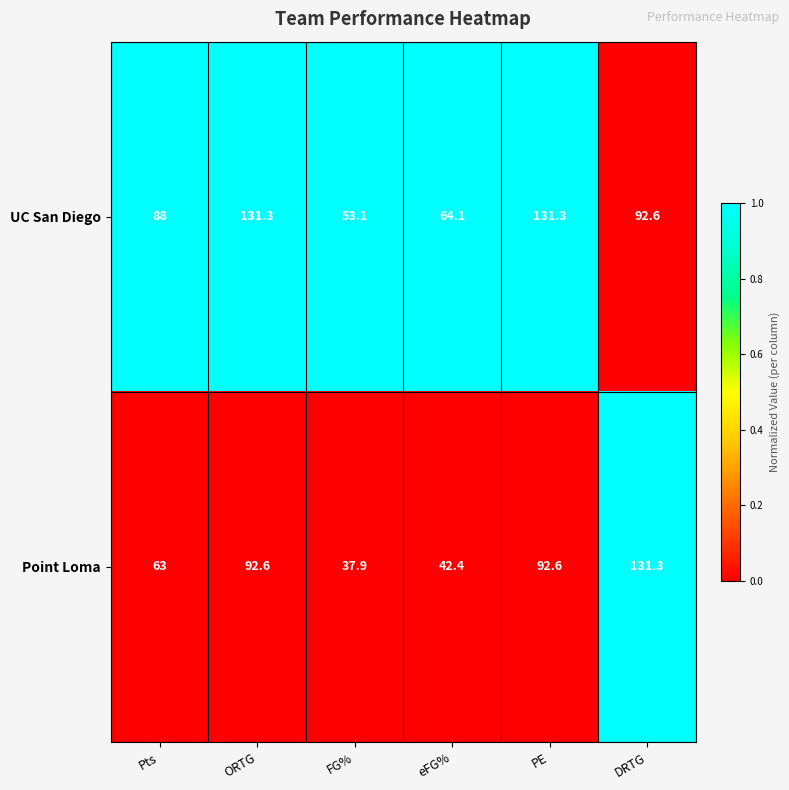

At PE, list the series in order from smallest to largest.

Point Loma, UC San Diego